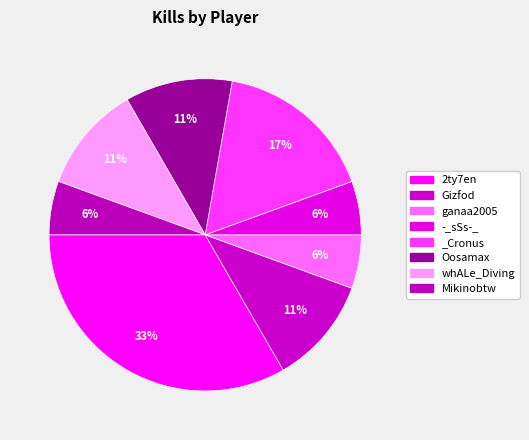

Does whALe_Diving represent more than half of the total?

No